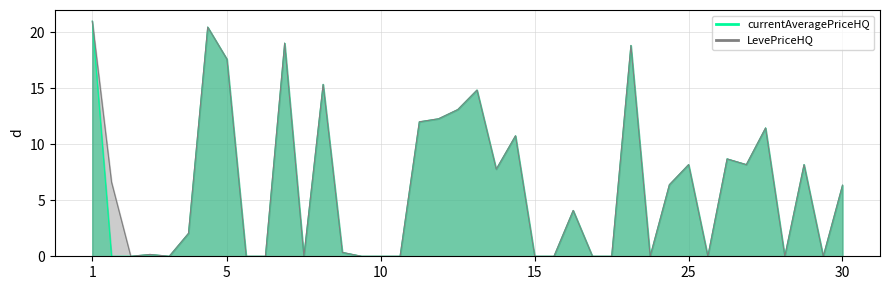

True or false: currentAveragePriceHQ has a value of 0.1 at 1.

False